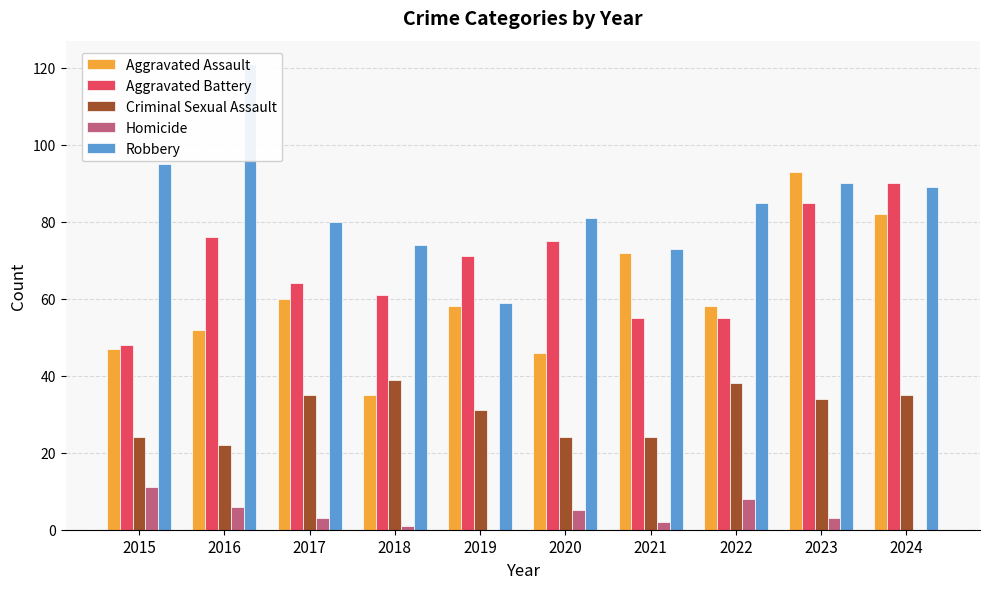

What is the spread (max minus min) of values at 2015?

84